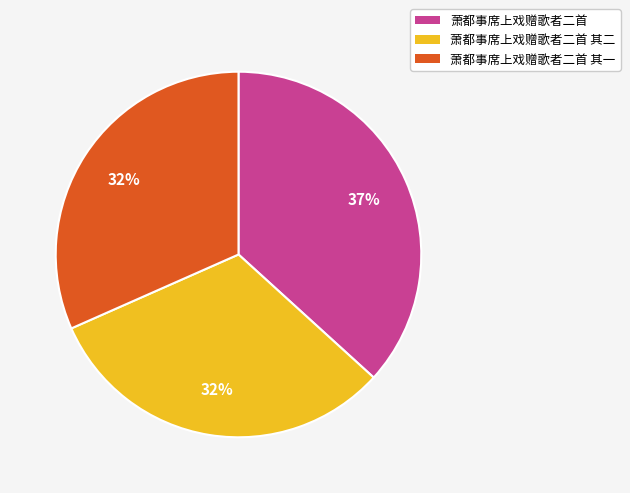

Approximately how many times larger is the value at 萧都事席上戏赠歌者二首 compared to 萧都事席上戏赠歌者二首 其二?

1.2